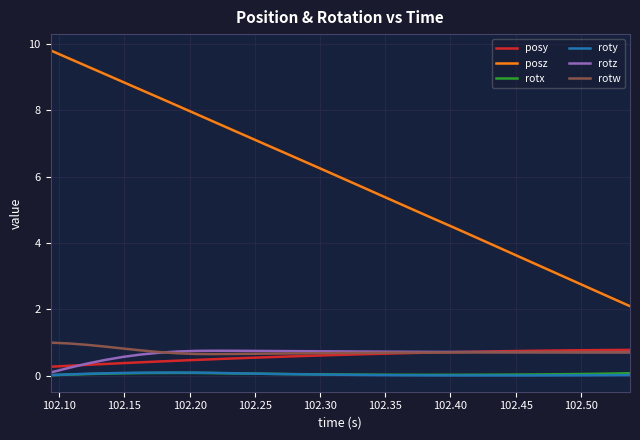

Which series has the largest total across all categories?

posz